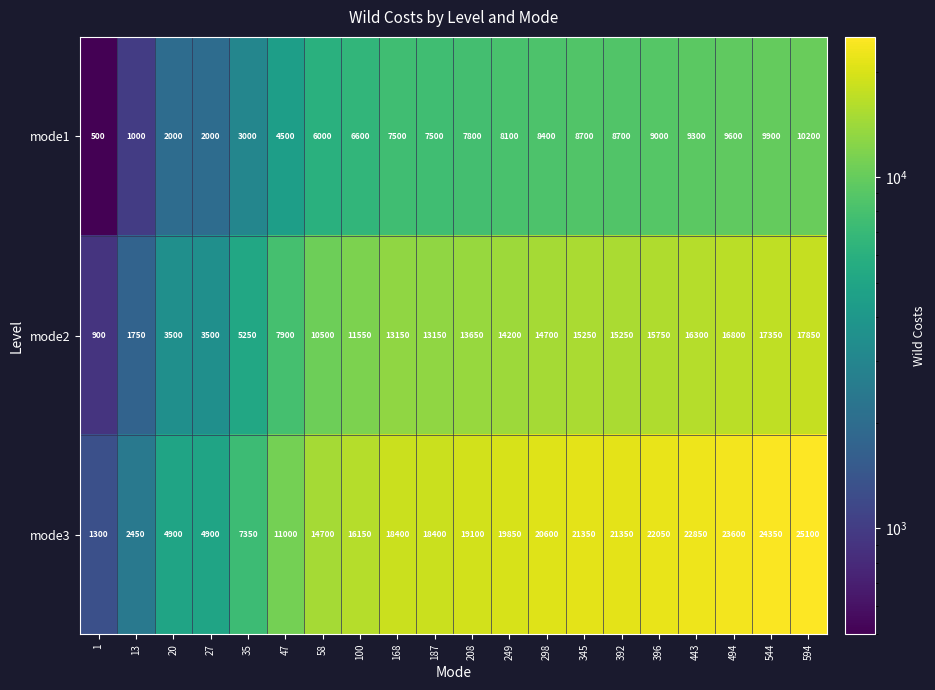

Between 58 and 187, which series saw the biggest shift?

mode3